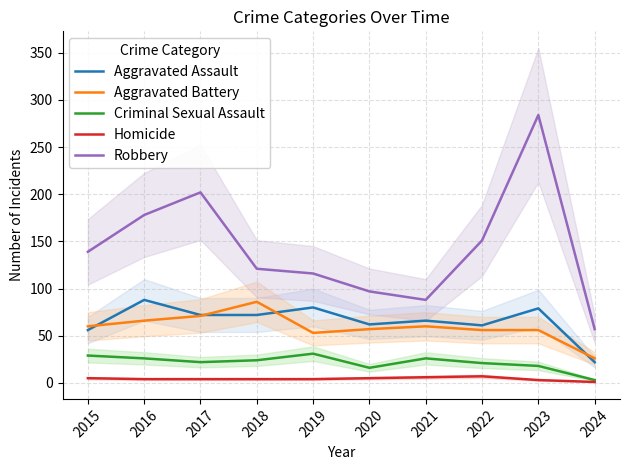

How many interior local peaks does the Aggravated Battery series have?

2